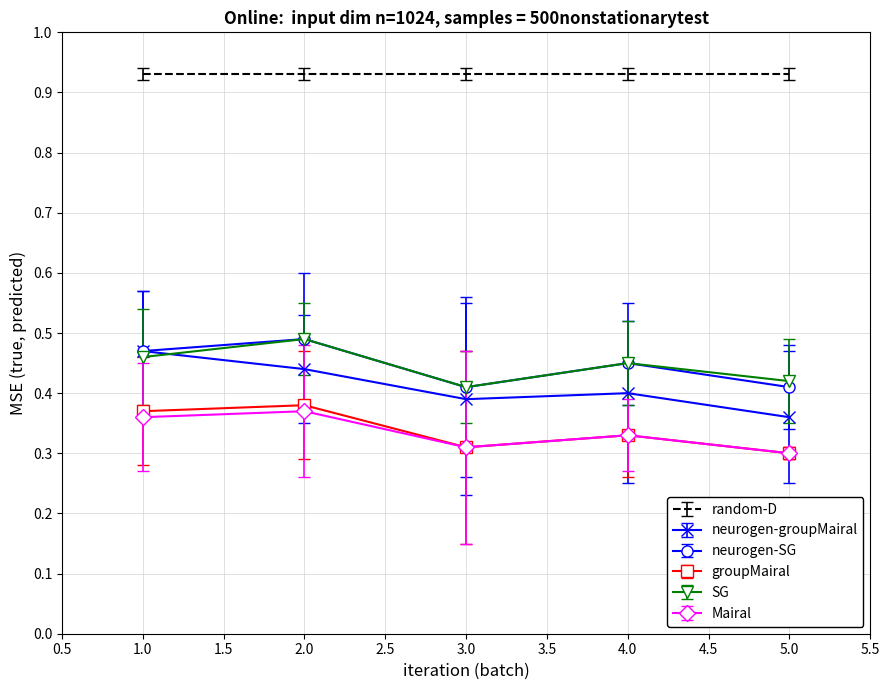

Is the value of SG at 2.0 greater than the value of Mairal at 4.0?

Yes